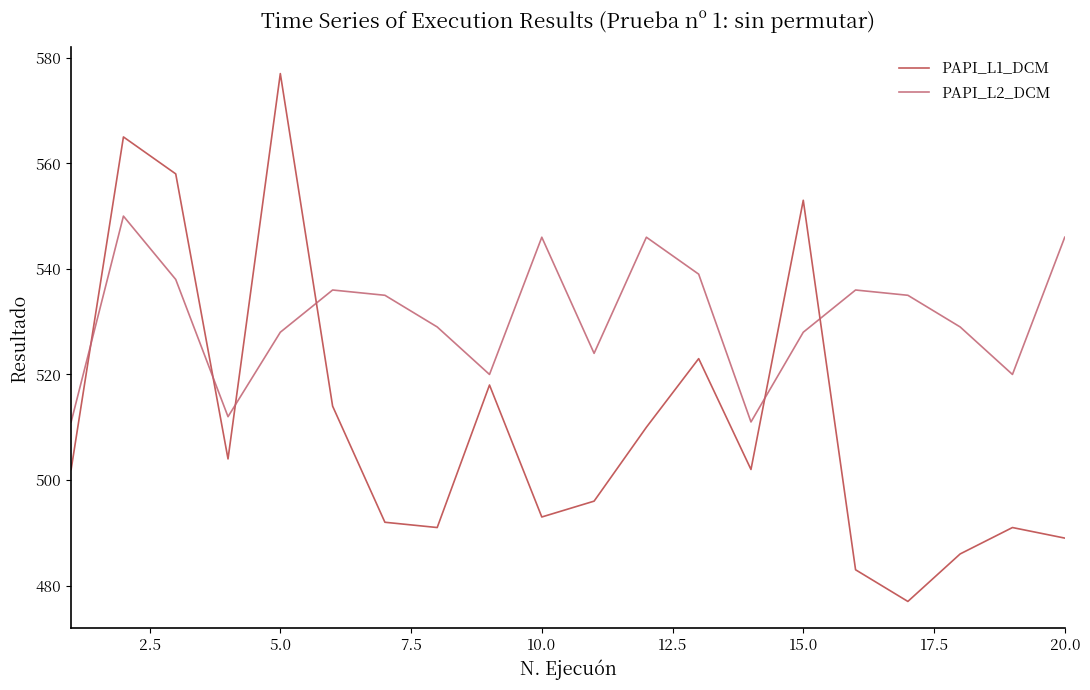

Which series has the widest spread of values?

PAPI_L1_DCM